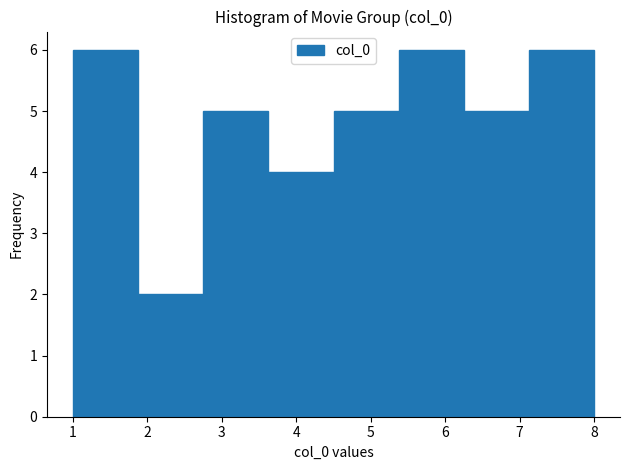

Reading left to right, list every bar in this chart as the range it spans on the x-axis followed by its height. Neither the bar edges nor the heights are printed on the chart, so give them approximately, as read against the axes.

1.0 to 1.9: 6
1.9 to 2.8: 2
2.8 to 3.6: 5
3.6 to 4.5: 4
4.5 to 5.4: 5
5.4 to 6.3: 6
6.3 to 7.1: 5
7.1 to 8.0: 6